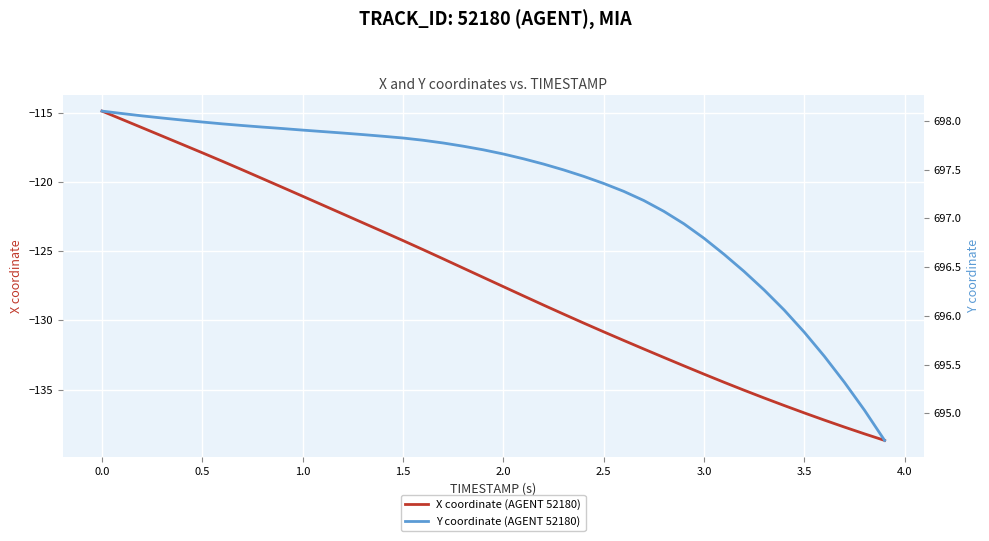

Where does the X coordinate (AGENT 52180) series first go above -126?

0.0